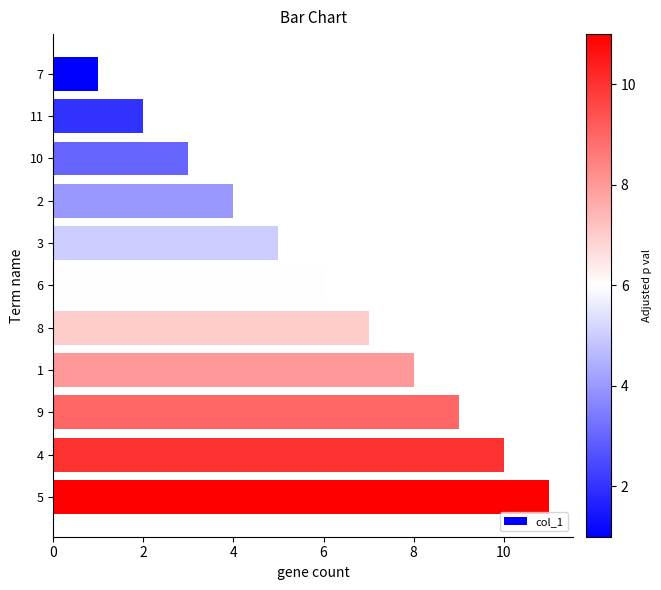

Between 6 and 8, which is larger?

8